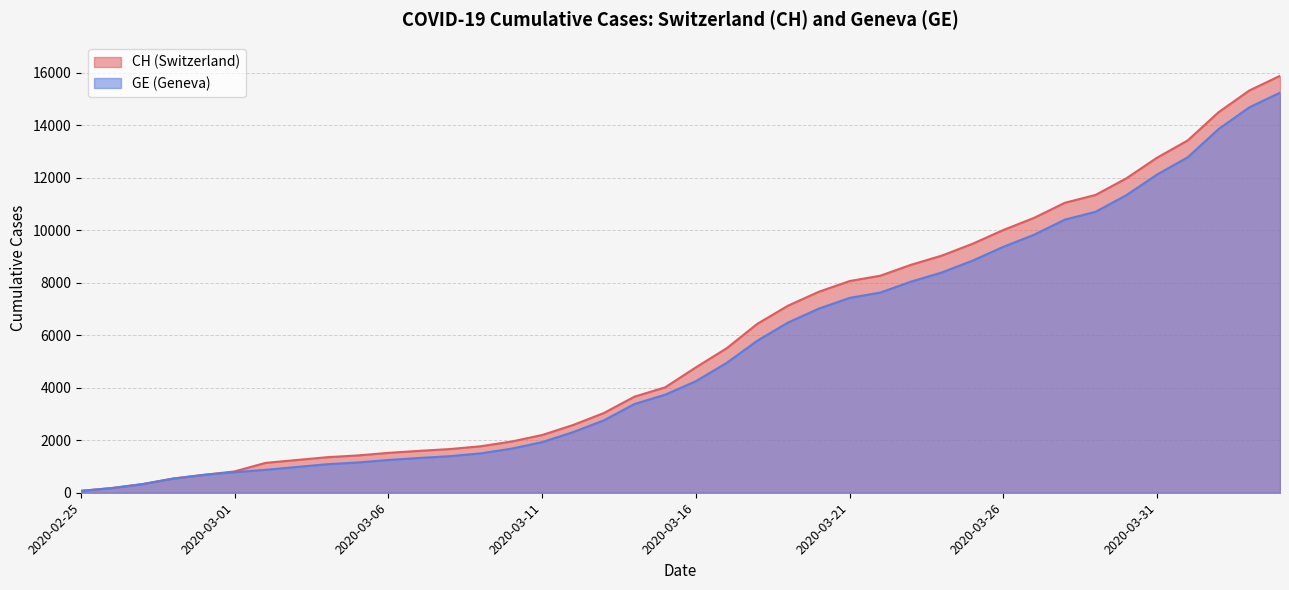

What is the total value across all series at 2020-02-25?

146